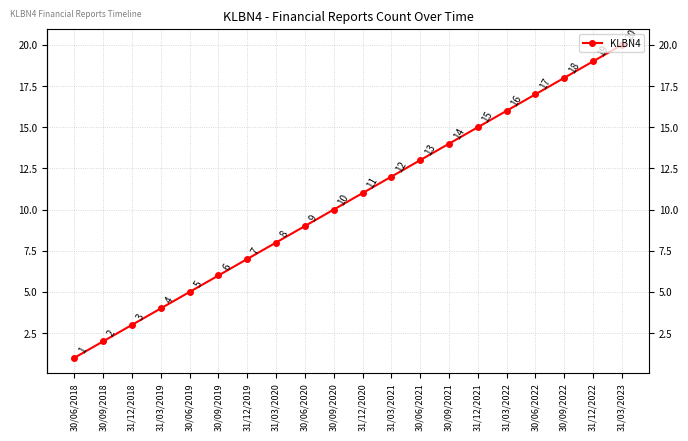

What is the label of the 12th point from the right?

30/06/2020